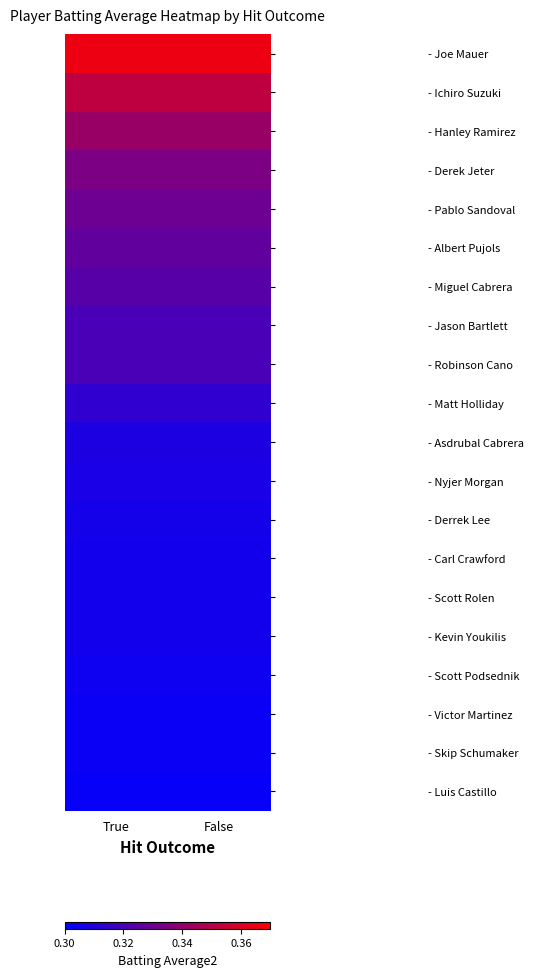

What is the spread (max minus min) of values at False?

0.1